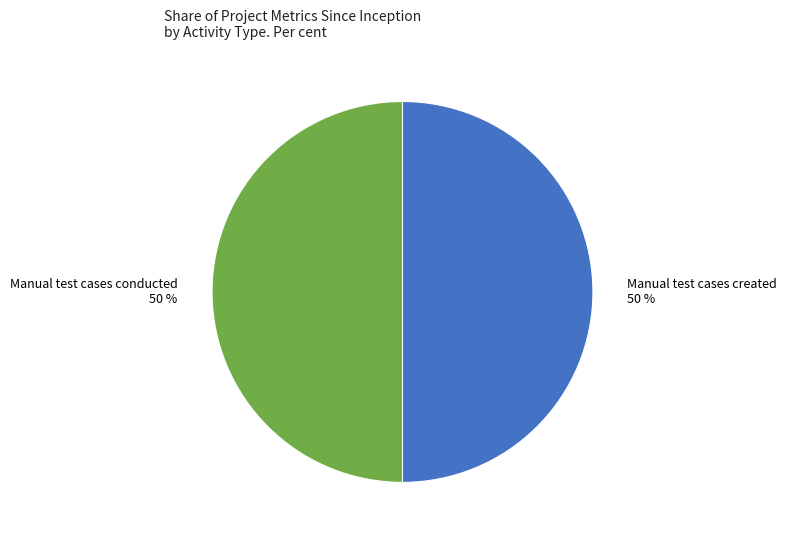

Is the sum of Manual test cases created and Manual test cases conducted greater than half?

Yes